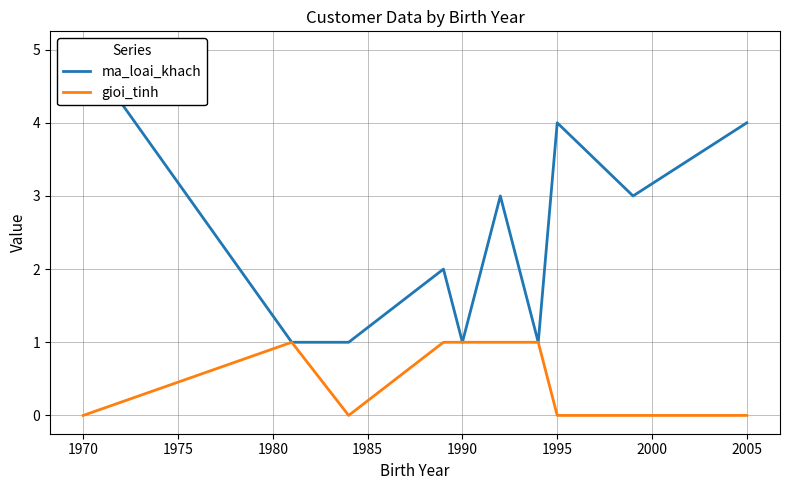

Which series has the largest total across all categories?

ma_loai_khach